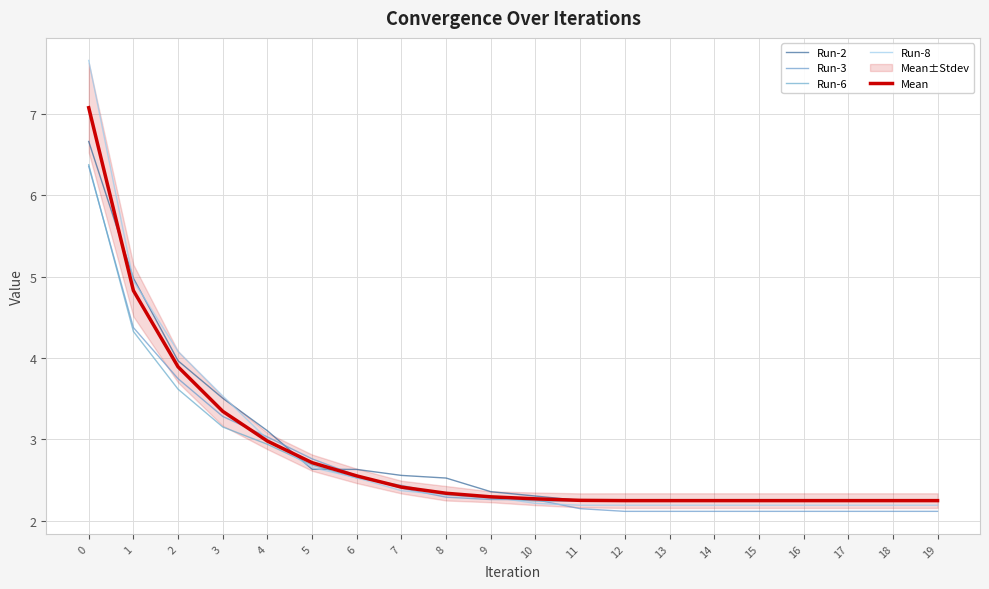

Reading left to right, extract all data points from this chart.

Run-2: 6.7	5.0	4.0	3.5	3.1	2.6	2.6	2.6	2.5	2.4	2.3	2.3	2.3	2.3	2.3	2.3	2.3	2.3	2.3	2.3
Run-3: 6.4	4.4	3.7	3.3	3.0	2.8	2.6	2.4	2.3	2.3	2.3	2.2	2.1	2.1	2.1	2.1	2.1	2.1	2.1	2.1
Run-6: 6.4	4.3	3.6	3.2	2.9	2.7	2.5	2.4	2.3	2.3	2.2	2.2	2.2	2.2	2.2	2.2	2.2	2.2	2.2	2.2
Run-8: 7.7	4.9	4.1	3.5	3.0	2.7	2.5	2.4	2.3	2.3	2.2	2.2	2.2	2.2	2.2	2.2	2.2	2.2	2.2	2.2
Mean: 7.1	4.8	3.9	3.3	3.0	2.7	2.6	2.4	2.3	2.3	2.3	2.3	2.2	2.2	2.2	2.2	2.2	2.2	2.2	2.2